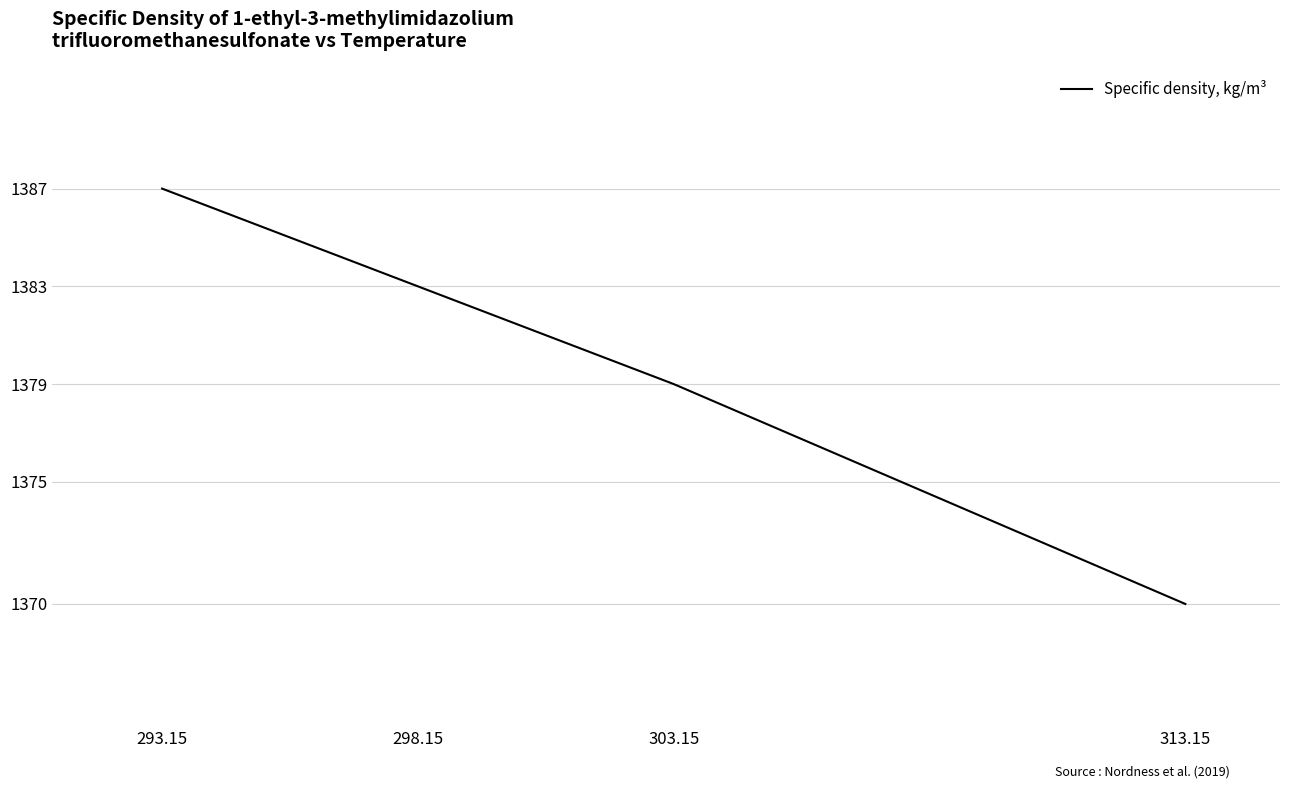

What position from the left is 313.15?

4